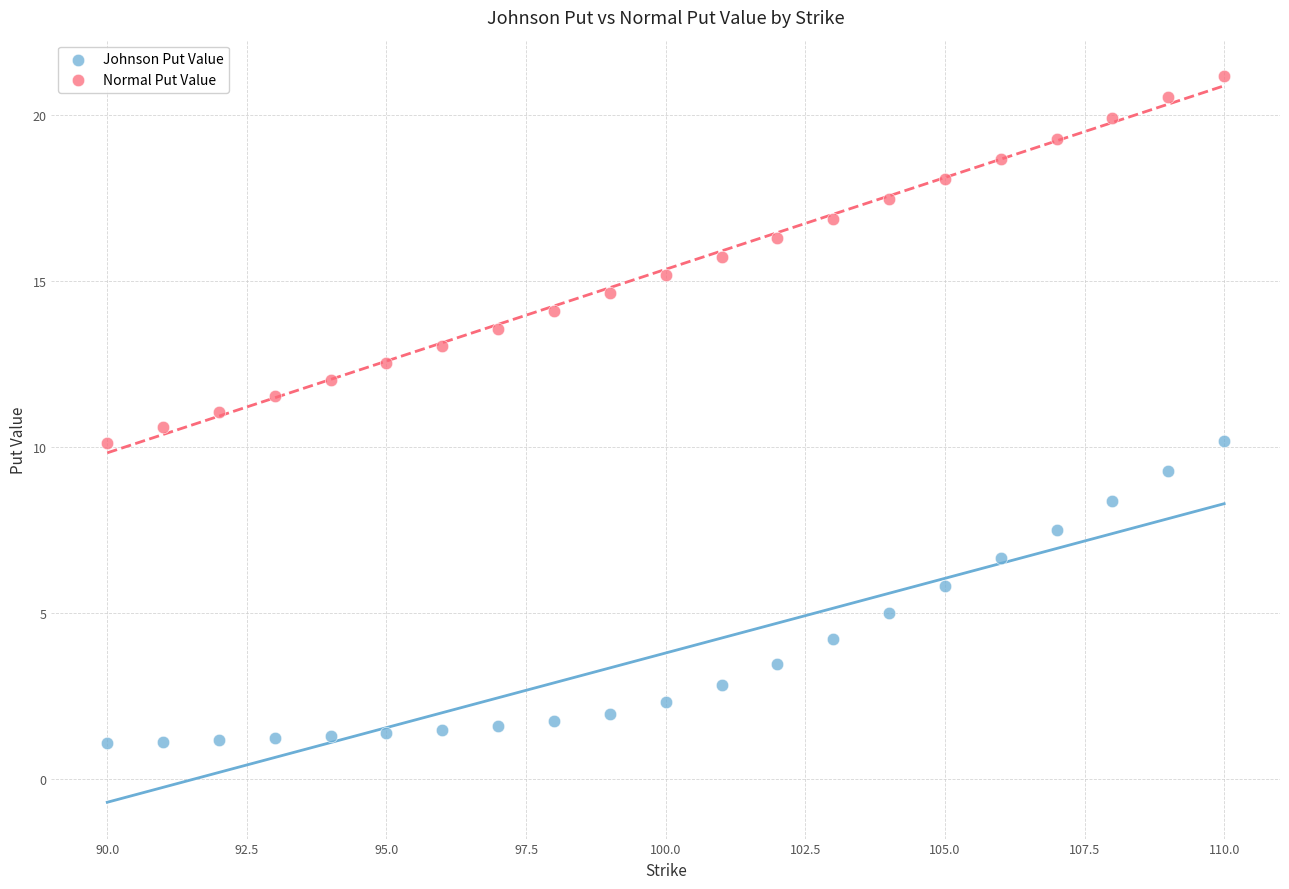

What are all the series names shown in the legend?

Johnson Put Value, Normal Put Value